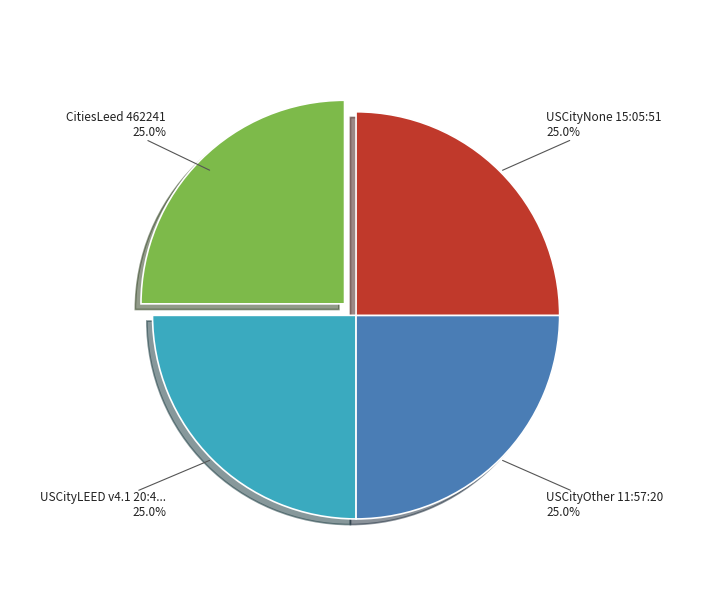

Does any single category account for the majority?

No